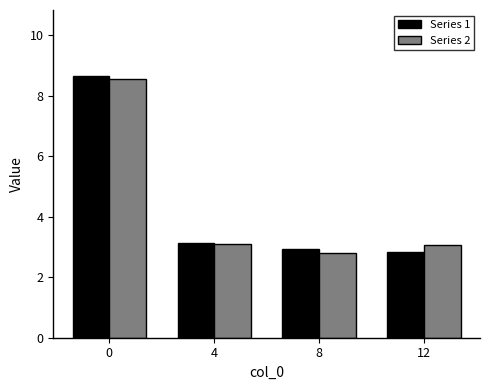

True or false: Series 2 has a value of 8.6 at 0.

True